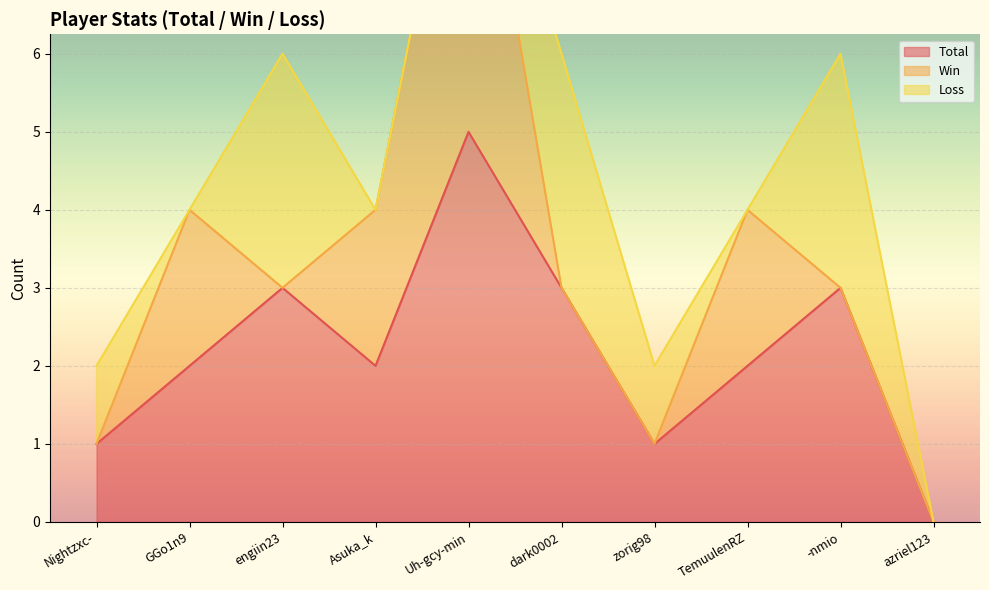

Reading left to right, transcribe all the data shown in this chart.

Total: 1	2	3	2	5	3	1	2	3	0
Win: 0	2	0	2	5	0	0	2	0	0
Loss: 1	0	3	0	0	3	1	0	3	0